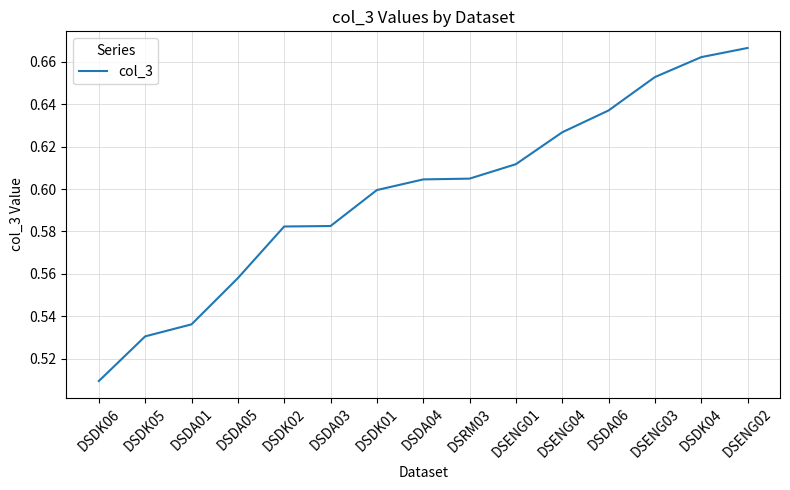

The value at DSENG01 is 0.6. True or false?

True